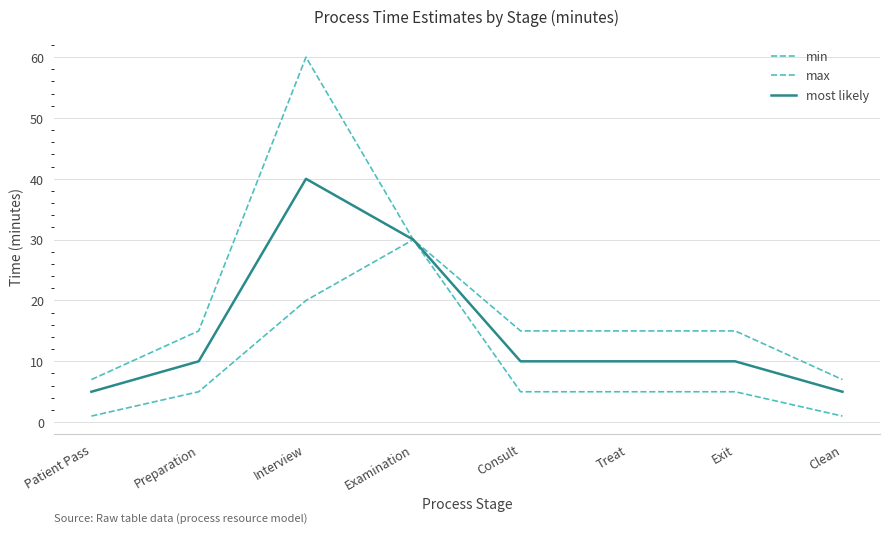

Does the chart have visible grid lines?

Yes